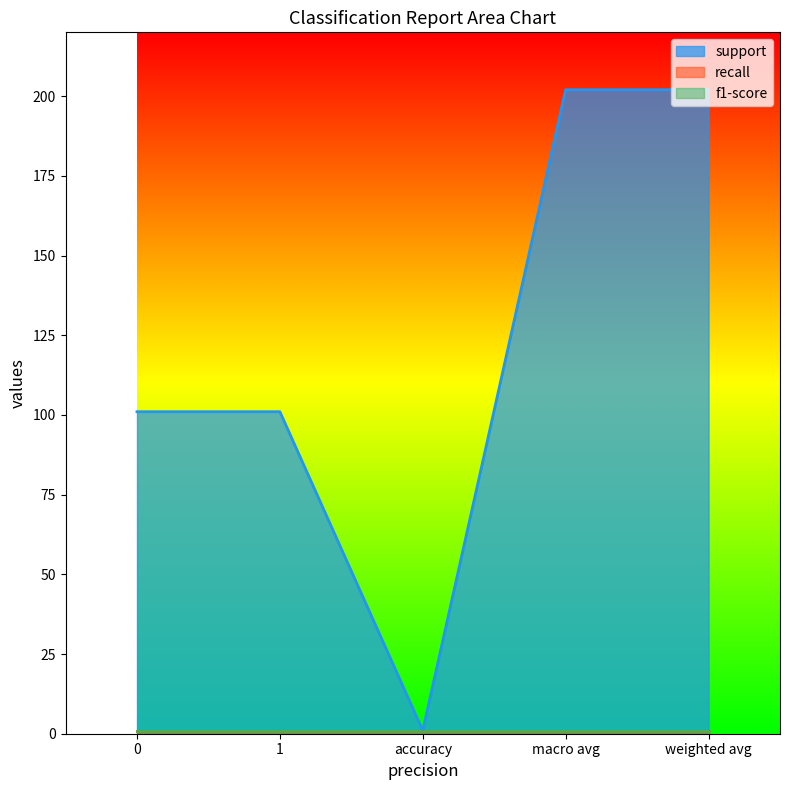

True or false: f1-score has a value of 1 at 0.

True